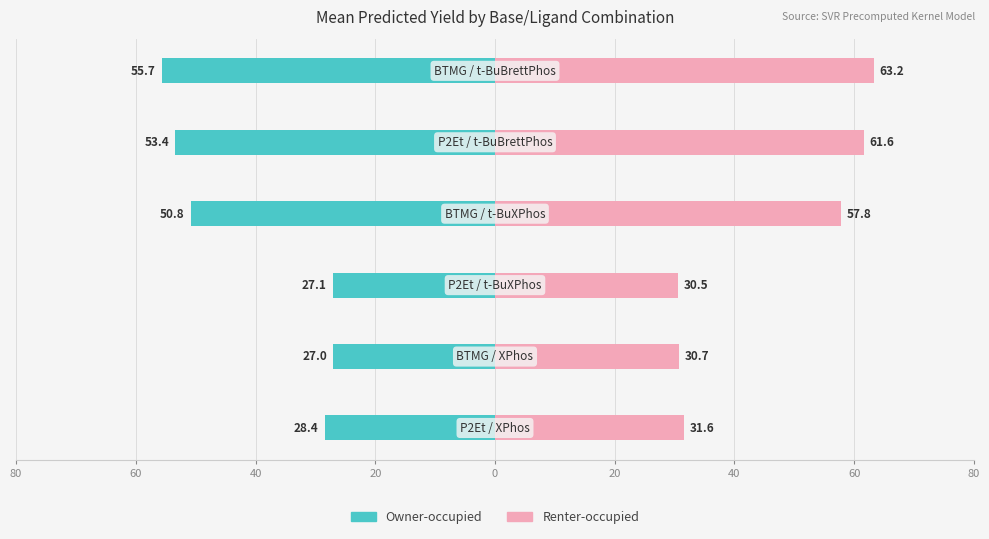

What is the value of the Owner-occupied bar at the 5th from the left?

-53.4